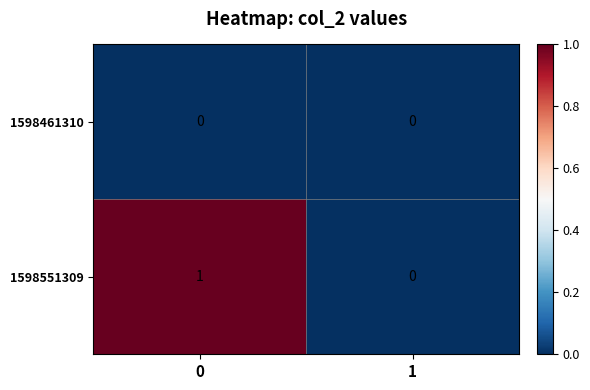

The 1598461310 series shows 0 at 0. True or false?

True